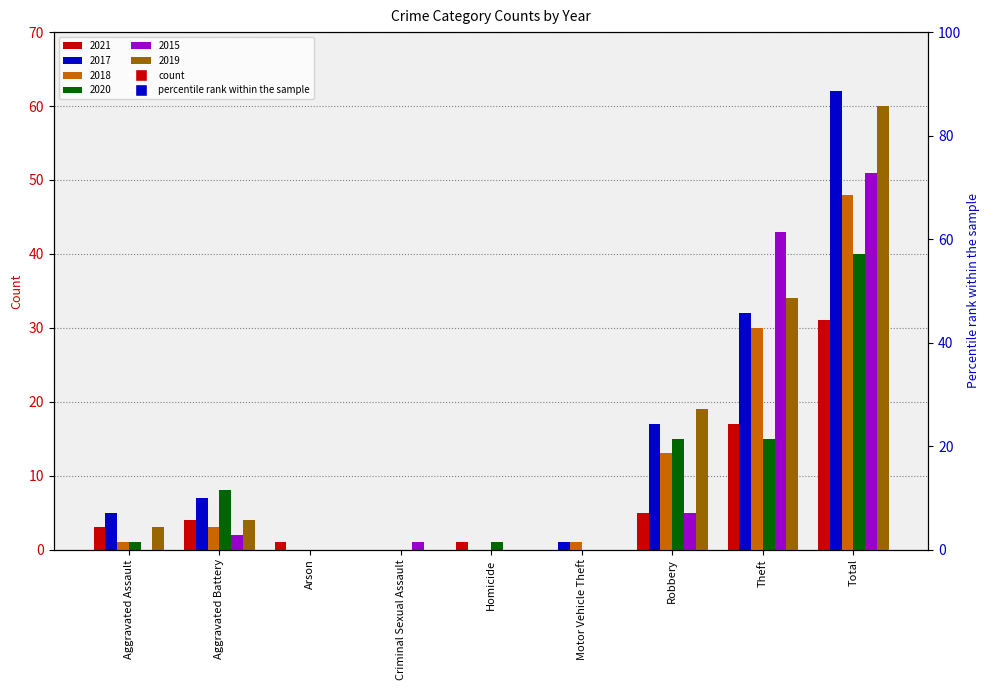

Reading right to left, what are all the values shown in this chart?

2021: 31	17	5	0	1	0	1	4	3
2017: 62	32	17	1	0	0	0	7	5
2018: 48	30	13	1	0	0	0	3	1
2020: 40	15	15	0	1	0	0	8	1
2015: 51	43	5	0	0	1	0	2	0
2019: 60	34	19	0	0	0	0	4	3